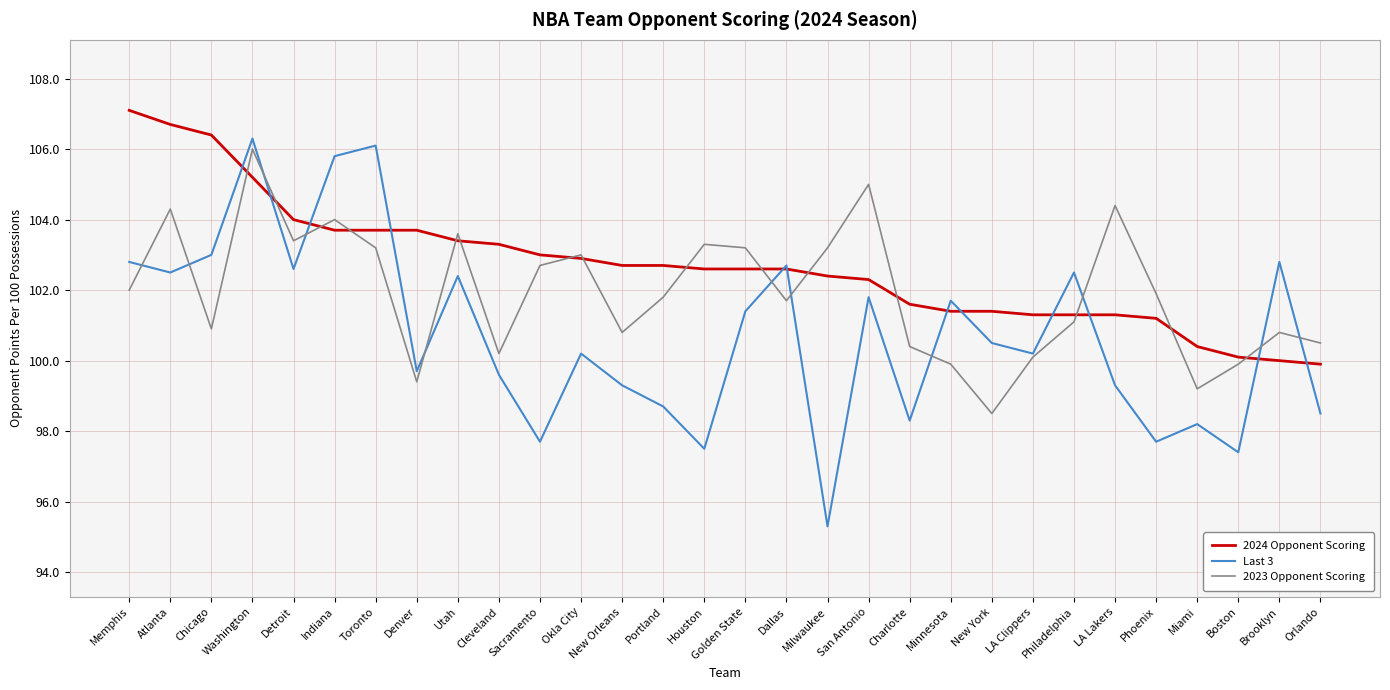

Rank the series by their maximum value, from highest to lowest.

2024 Opponent Scoring, Last 3, 2023 Opponent Scoring